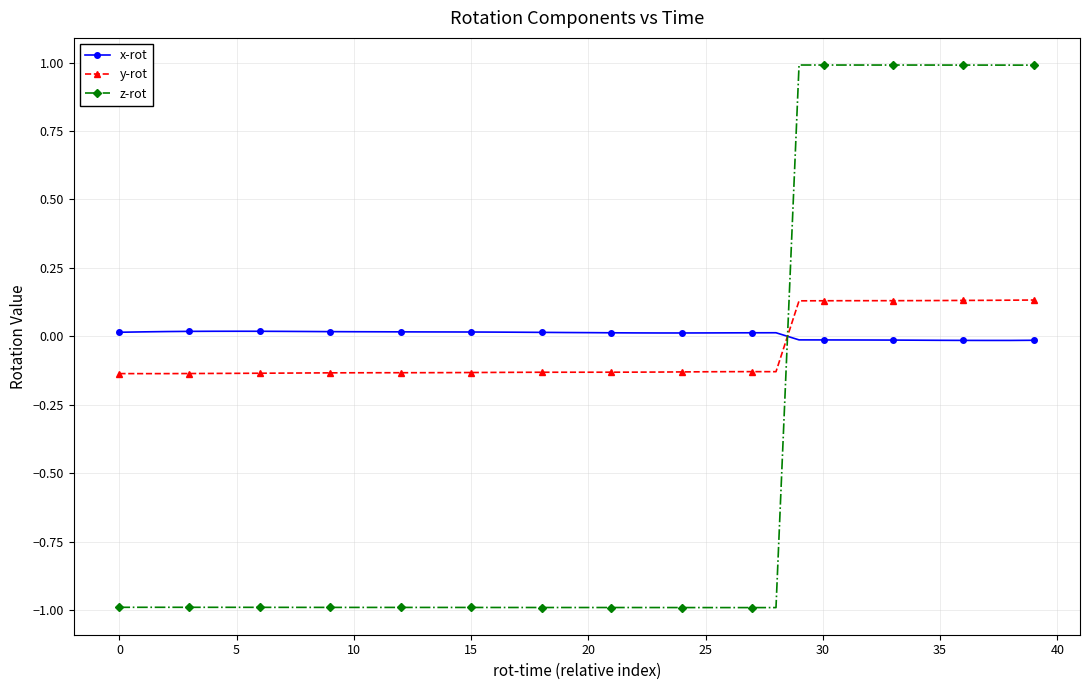

True or false: z-rot has more than 1 points higher than both neighbors.

True